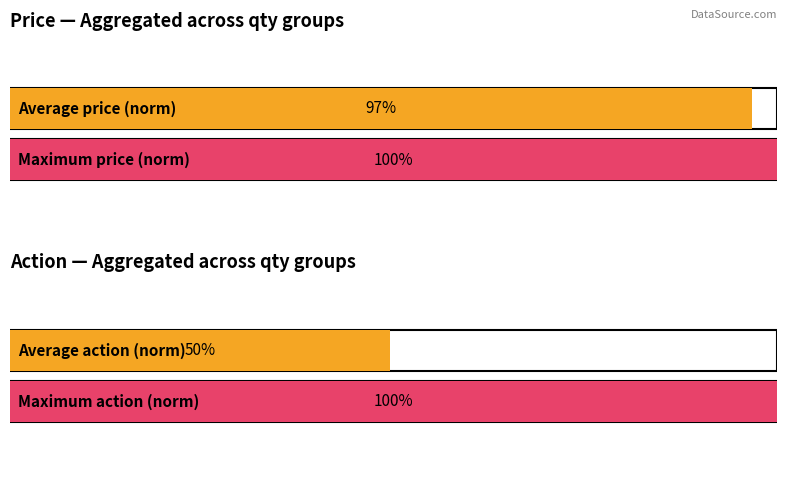

Is the value of action at 768 greater than the value of price at 797?

No